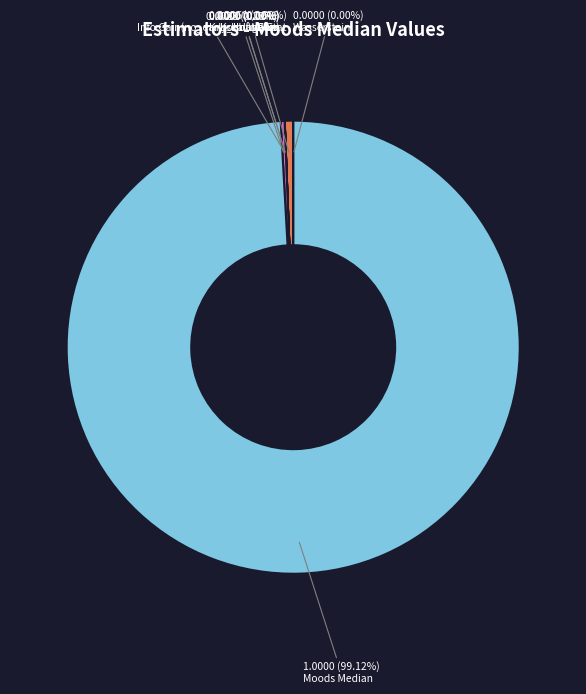

To the nearest percent, what is the average slice percentage?

14%